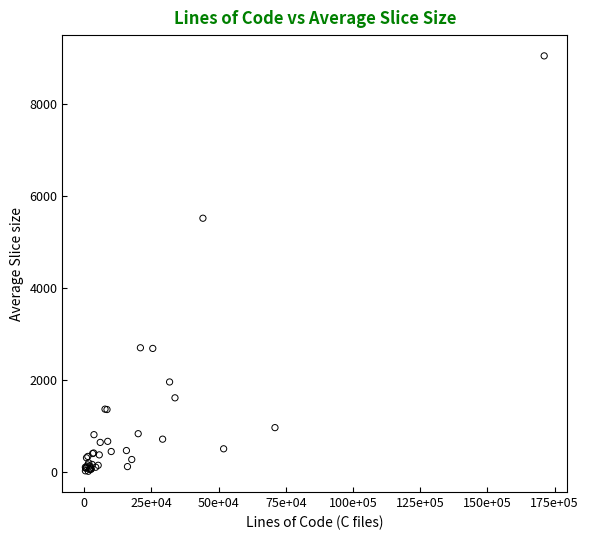

What Y value in the scatter plot is closest to 4528?

5515.0